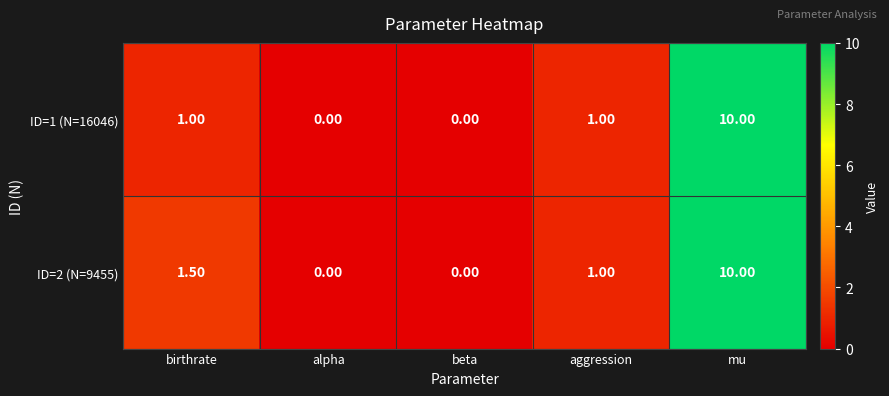

What is the difference between the maximum and minimum values in the ID=2 (N=9455) series?

10.0